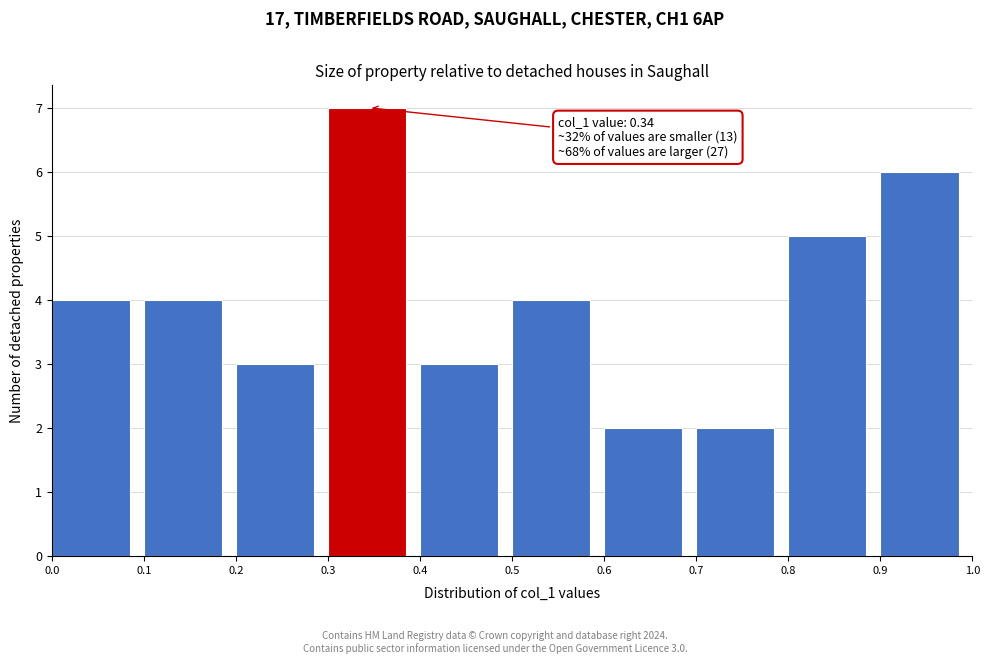

Which range on the x-axis has the tallest bar?

0.3 to 0.4